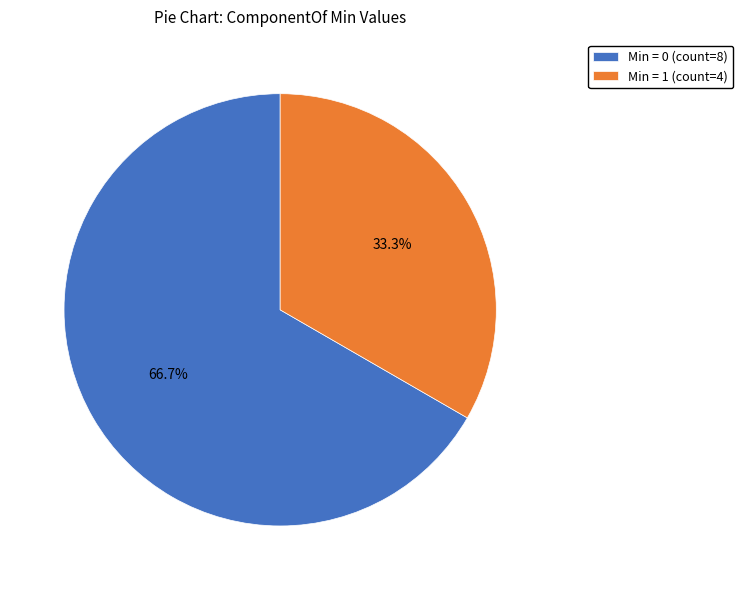

Combined, do Min = 0 (count=8) and Min = 1 (count=4) account for over 50%?

Yes